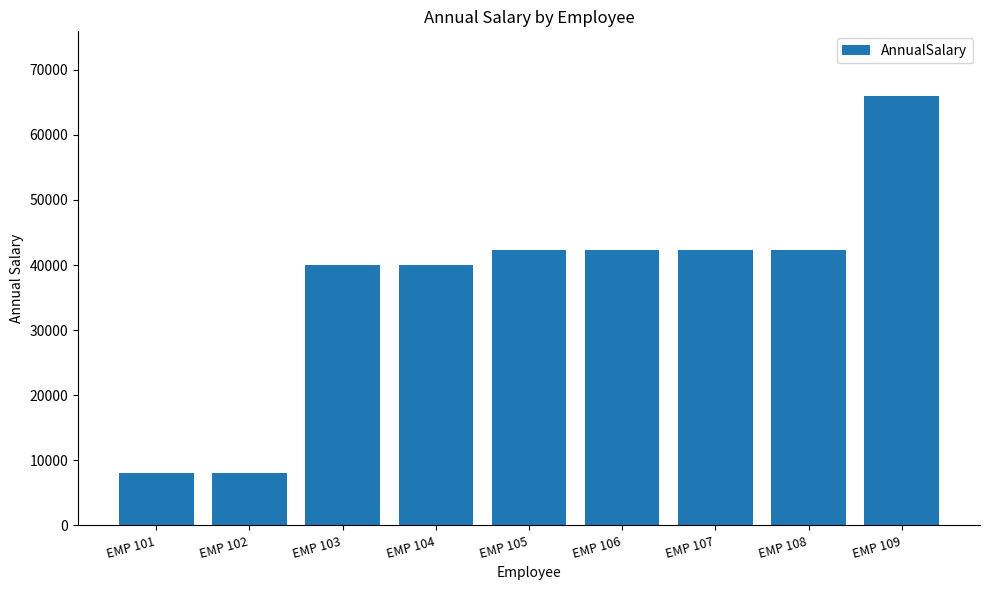

What is the change in value from EMP 106 to EMP 108?

+3.0